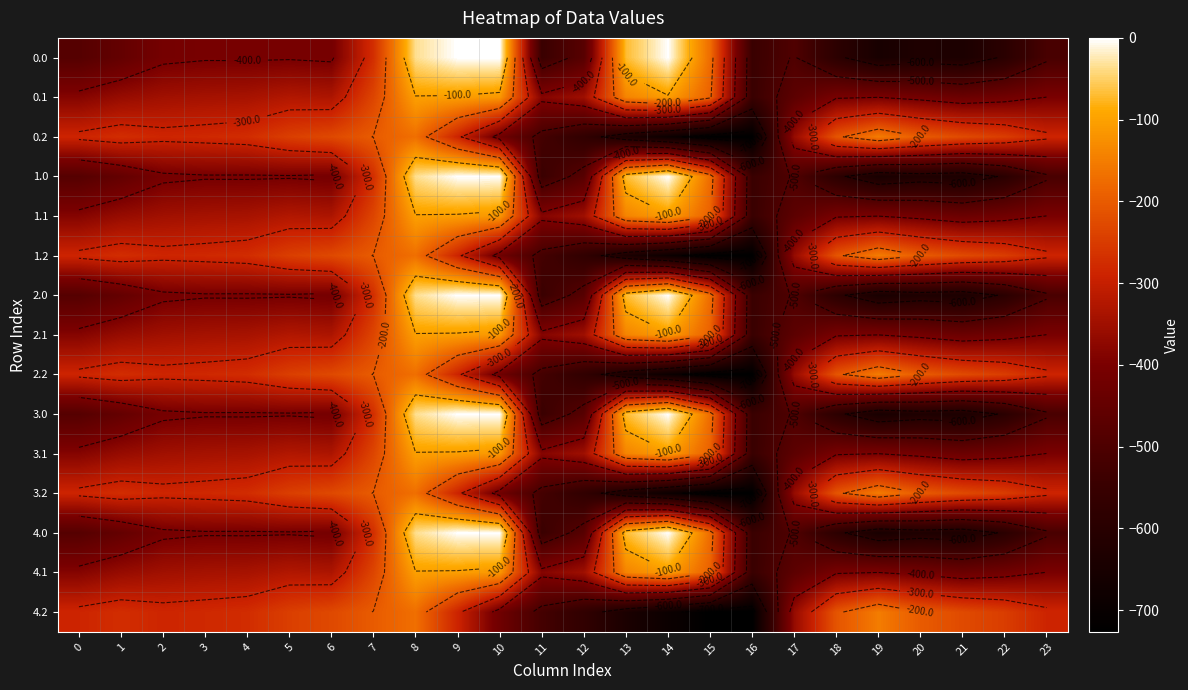

How many data points in 1.0 are less than -410?

13